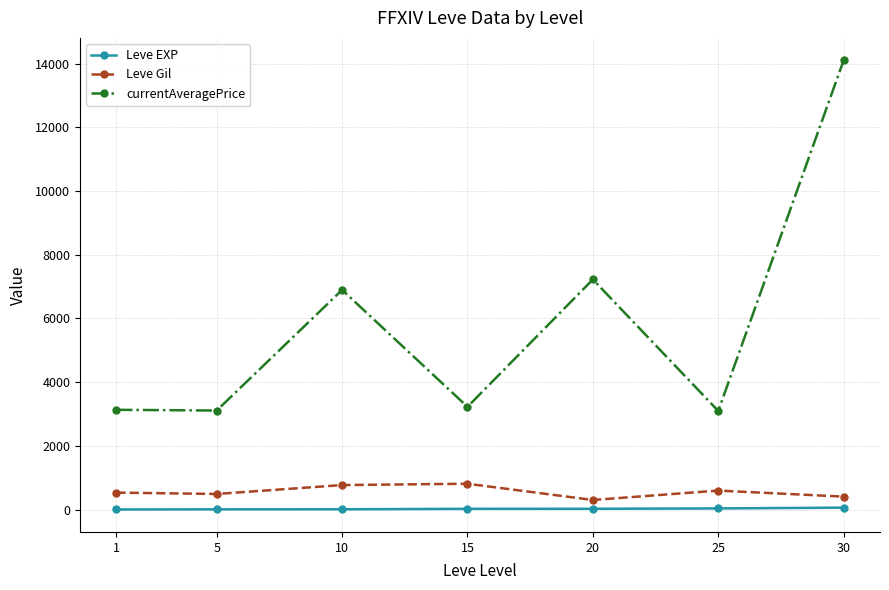

What is the minimum value for currentAveragePrice?

3095.8